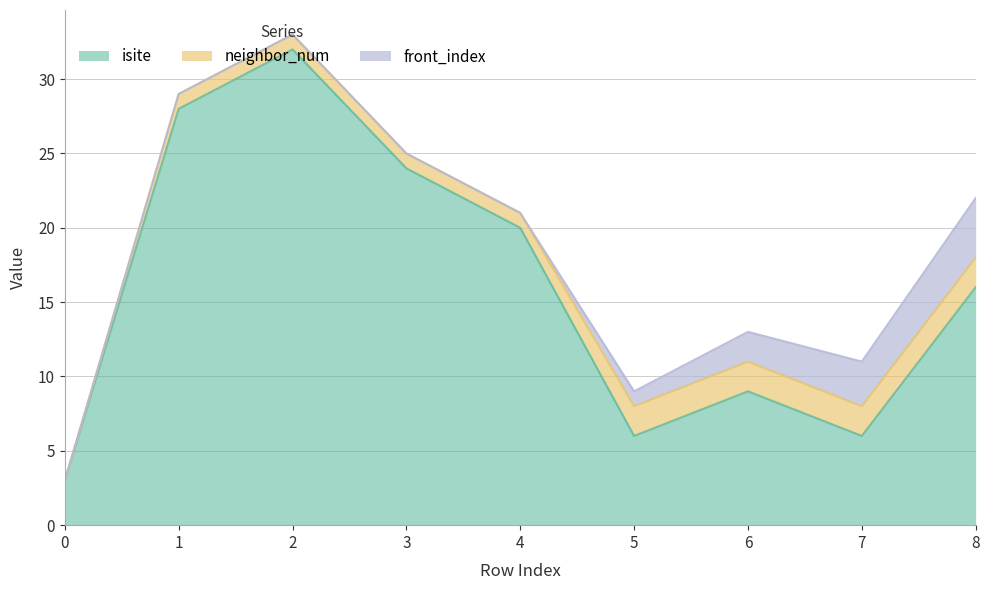

True or false: neighbor_num has more than 1 points higher than both neighbors.

False